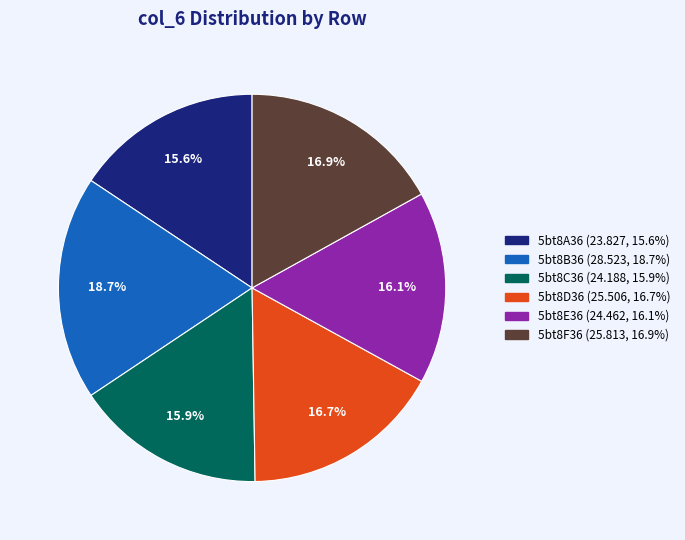

What is the largest slice in the pie chart?

5bt8B36